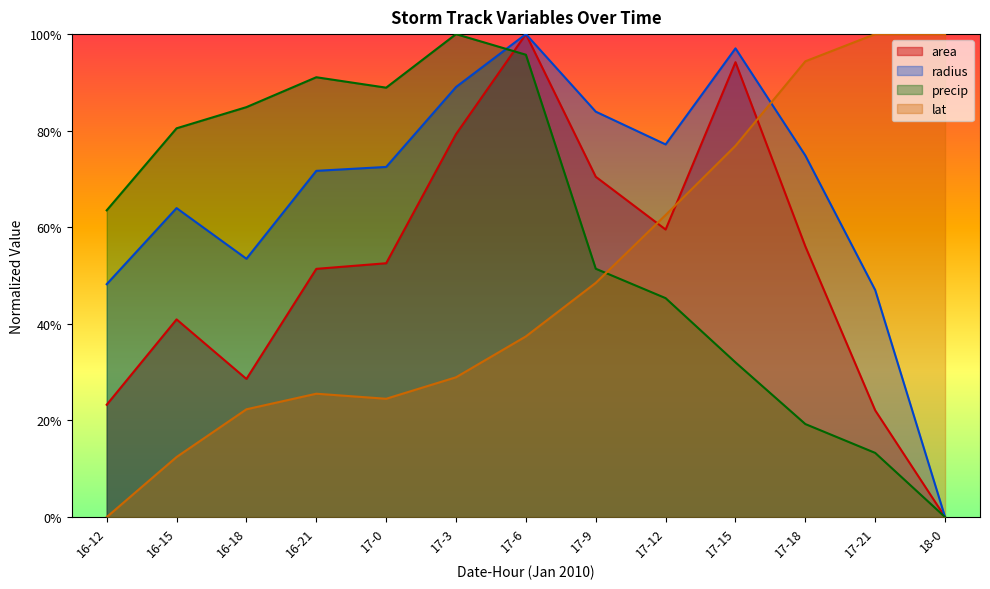

Is it true that radius equals 0.0 at 18-0?

True